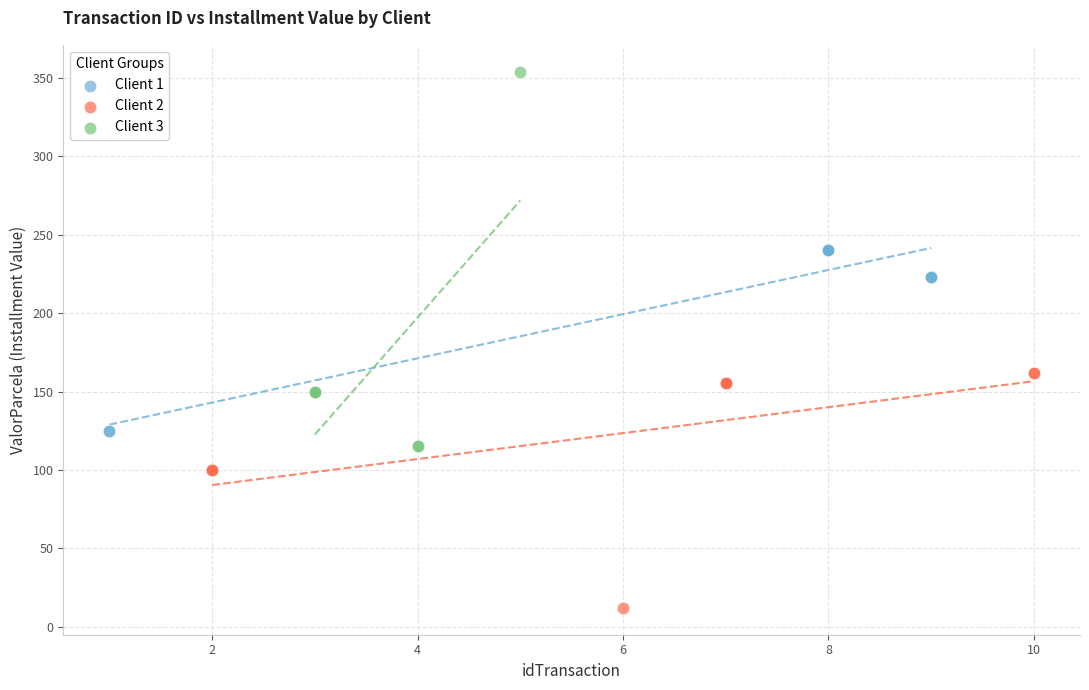

Which series contains the lowest Y value?

Client 2